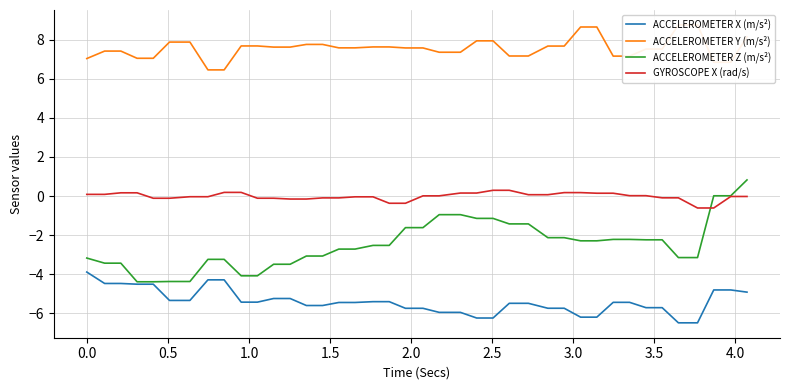

What is the value of the ACCELEROMETER Y (m/s²) point at the 25th from the left?

7.9